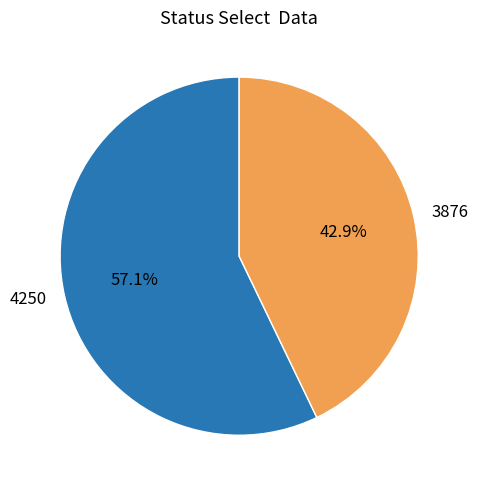

What percentage is the 3876 slice, to the nearest percent?

43%